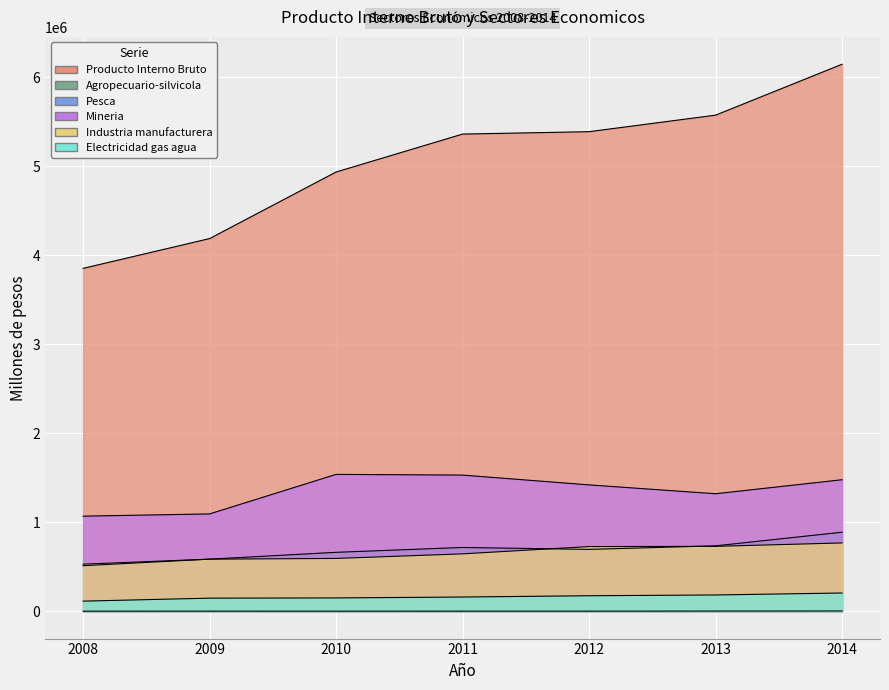

Which label corresponds to the largest value in the chart?

2014